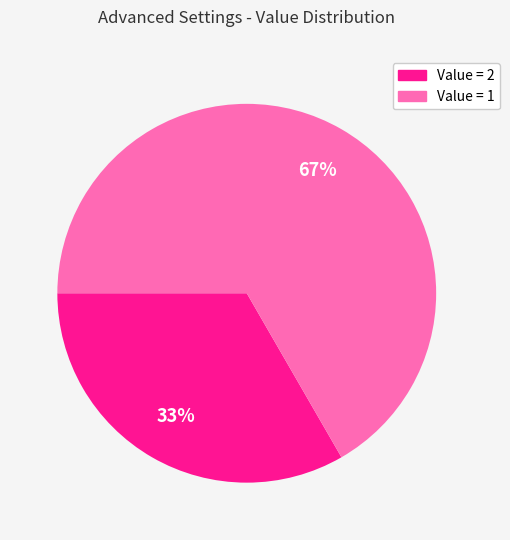

Count the number of slices in the pie.

2